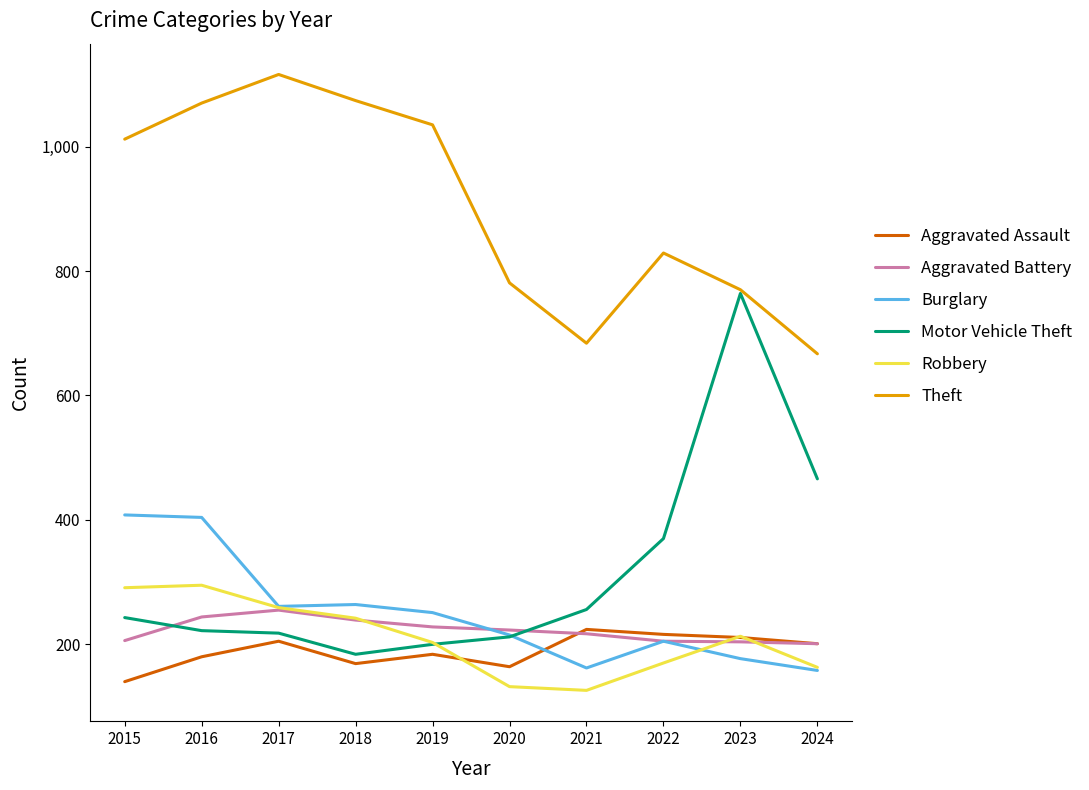

How many lines are shown in the chart?

6